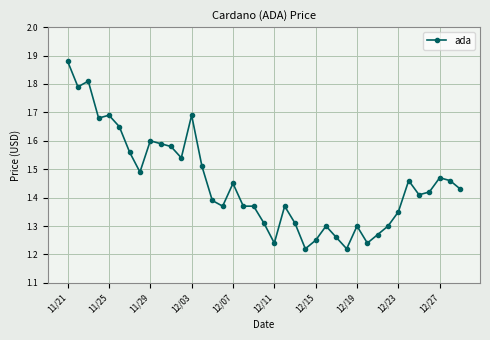

What is the sum of all values?

56.6